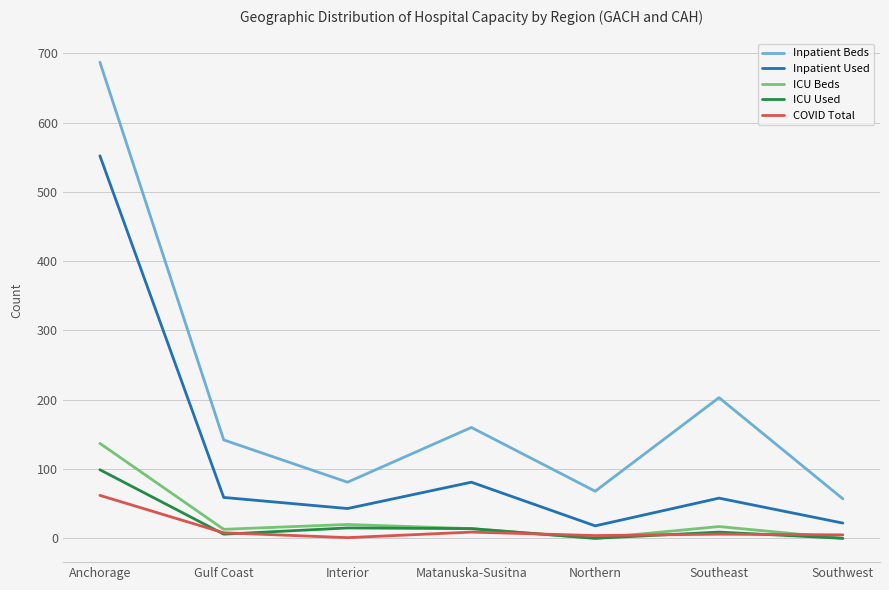

What is the average value of the ICU Used series?

20